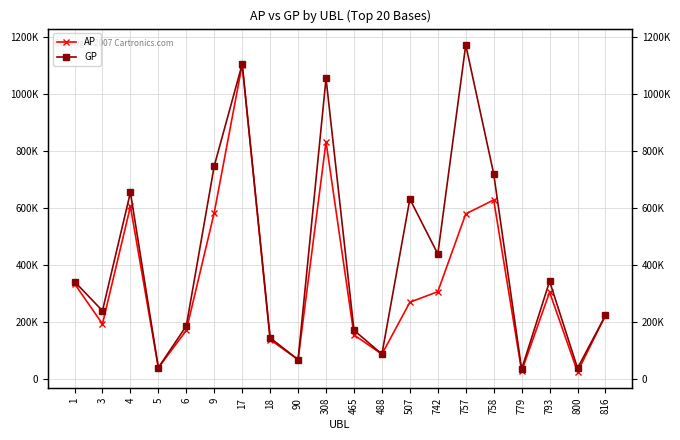

How many values in the AP series are below 269927?

10